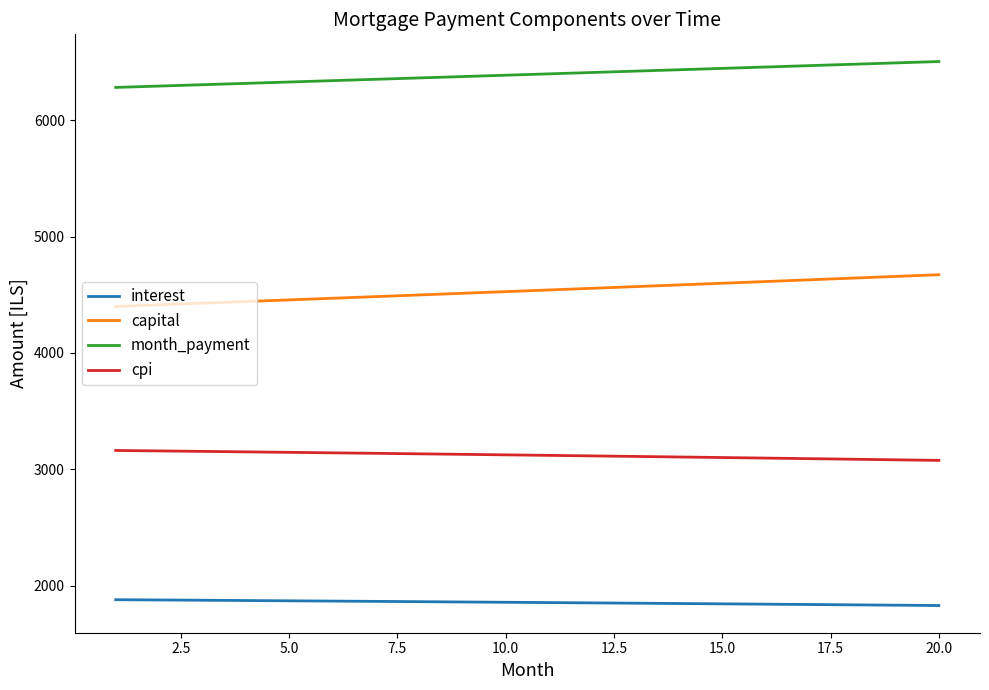

Count the number of categories in the chart.

20